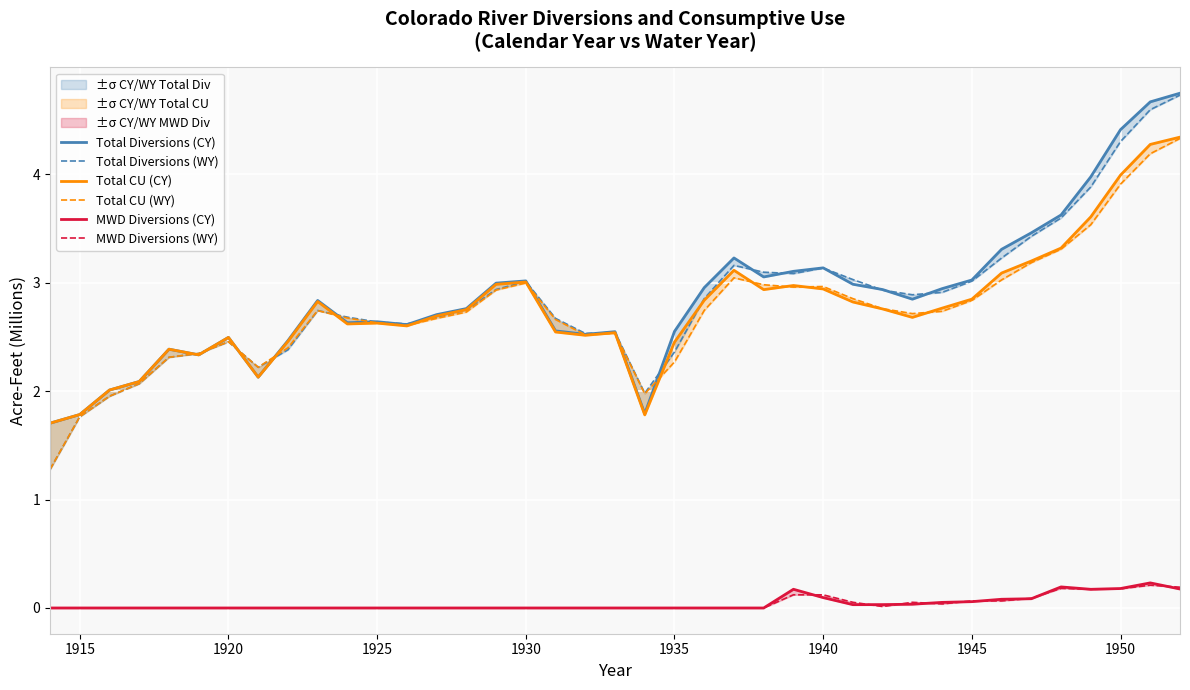

How many series are shown in this chart?

6